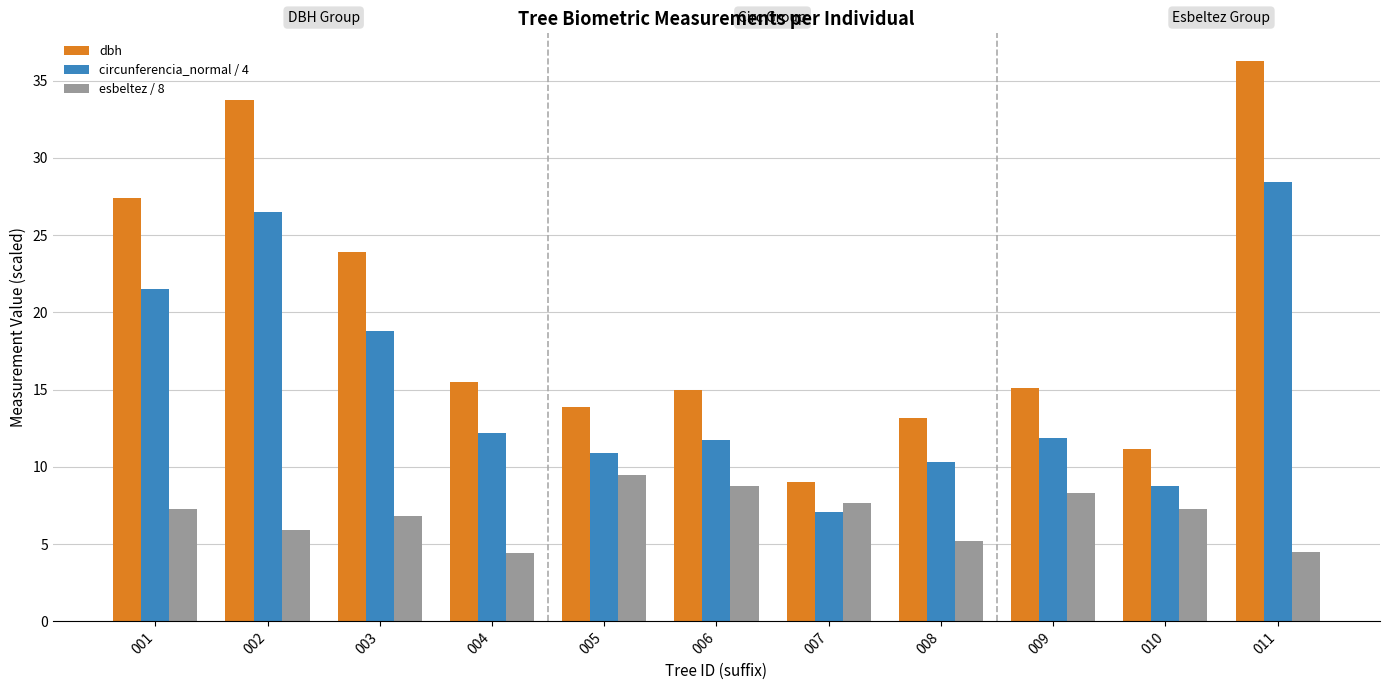

Which series has the widest spread of values?

dbh